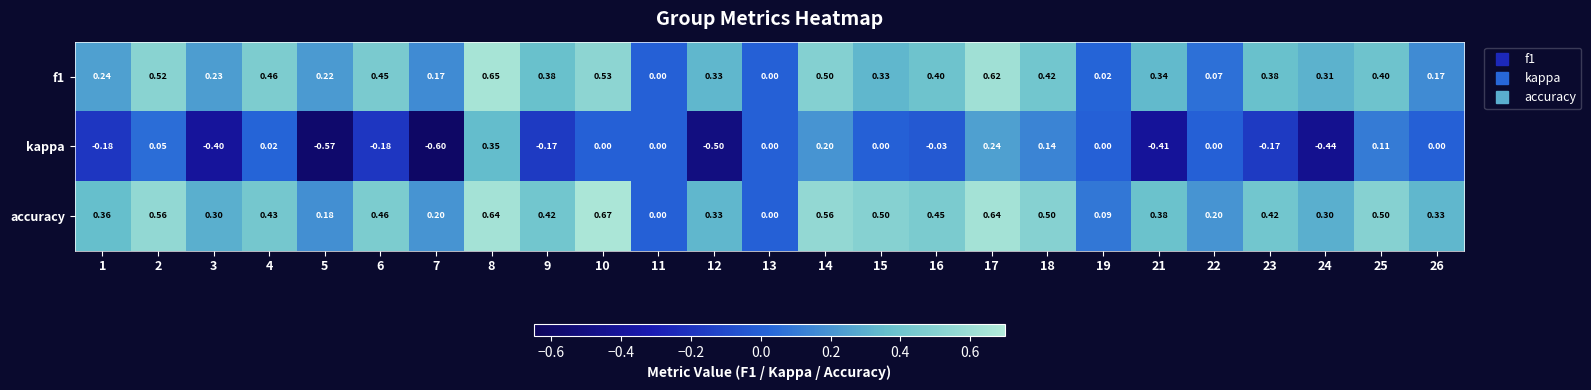

Which series has the largest total across all categories?

accuracy